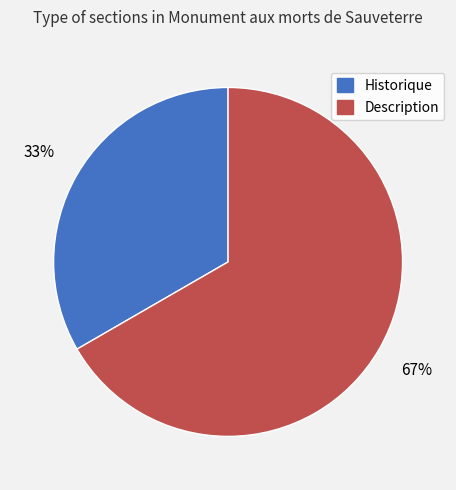

Between Historique and Description, which is larger?

Description